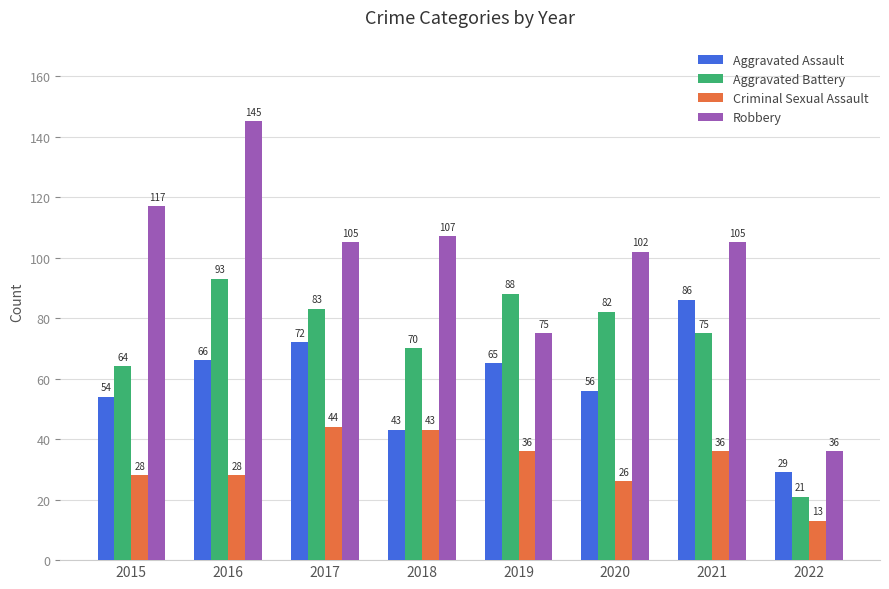

At 2019, list the series in order from largest to smallest.

Aggravated Battery, Robbery, Aggravated Assault, Criminal Sexual Assault